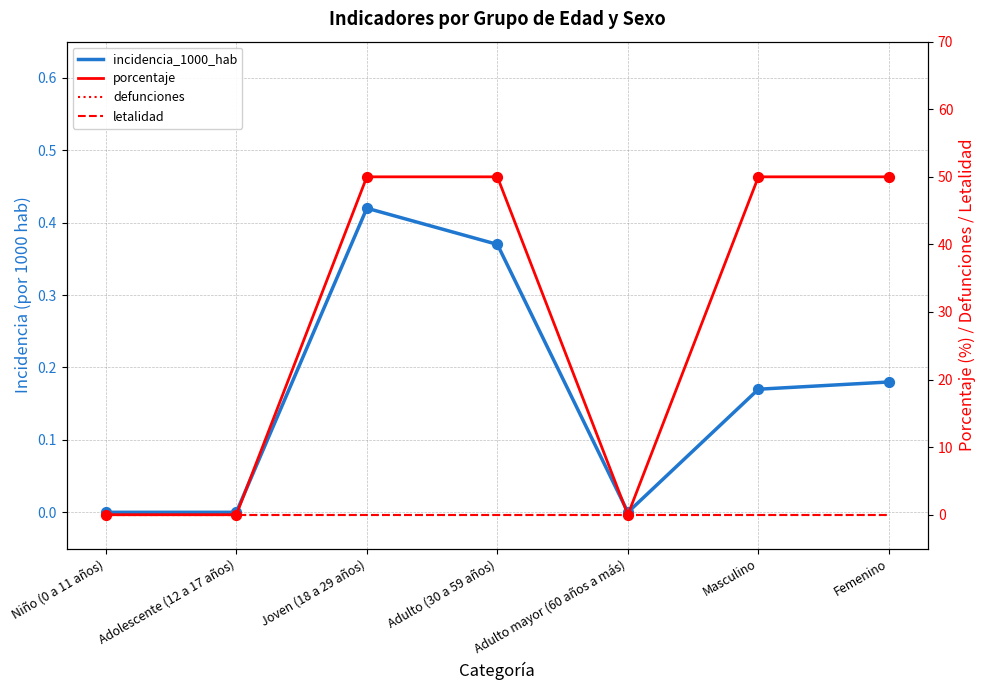

Which series has the largest Y range (max minus min)?

porcentaje